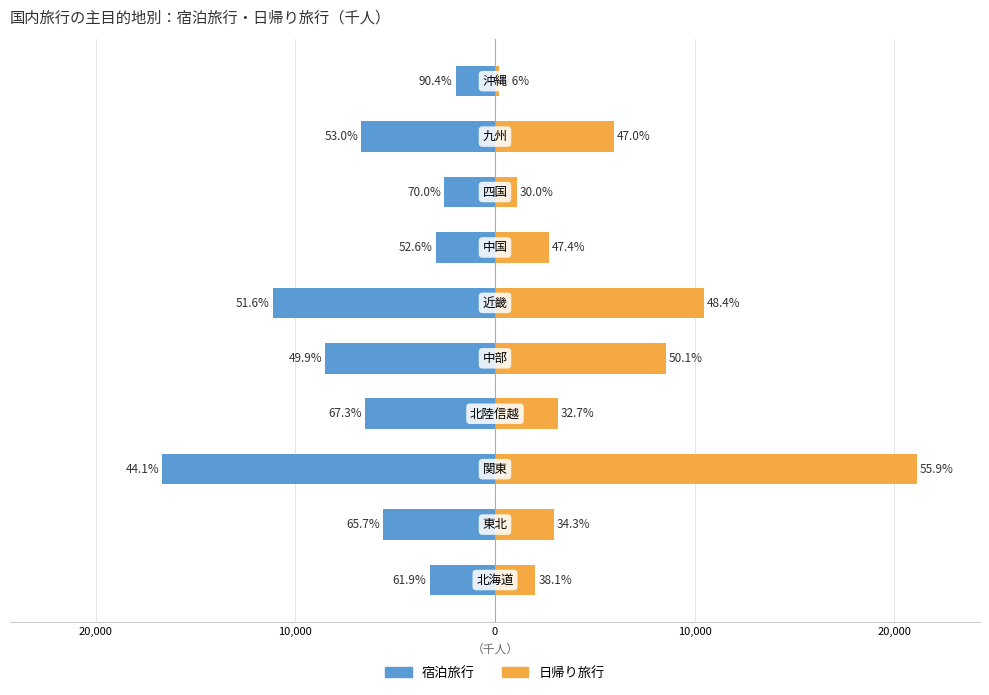

Is it true that 日帰り旅行 equals 1787.7 at 7?

False